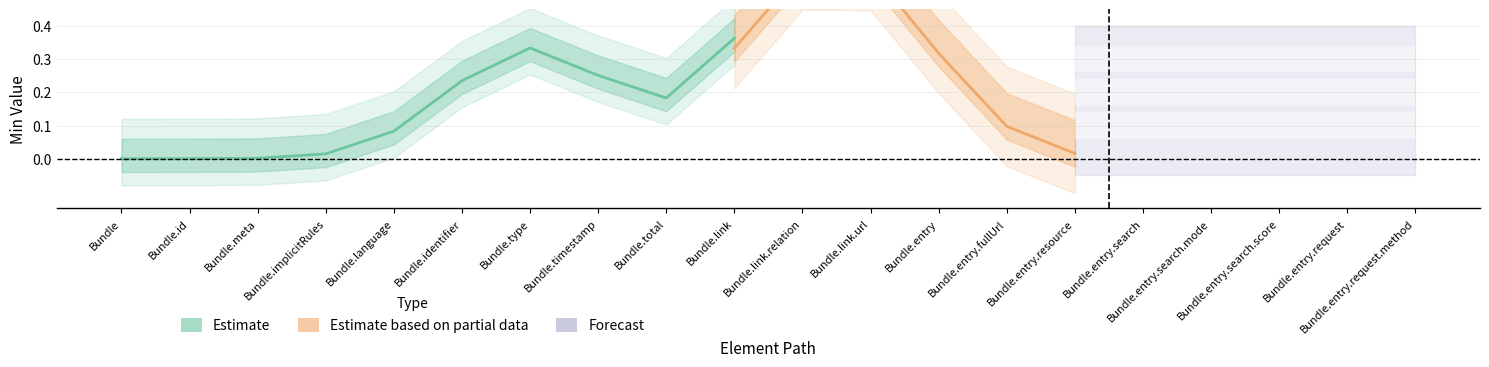

Where is the first local maximum for Base Min?

Bundle.type